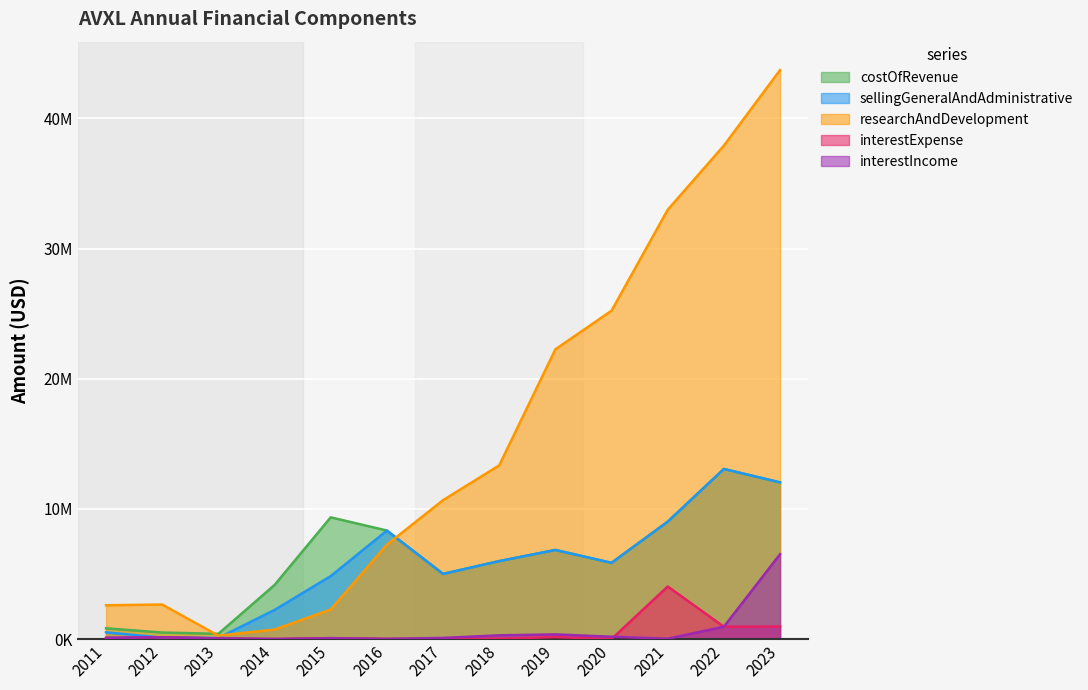

At which category does interestIncome reach its first local valley?

2014